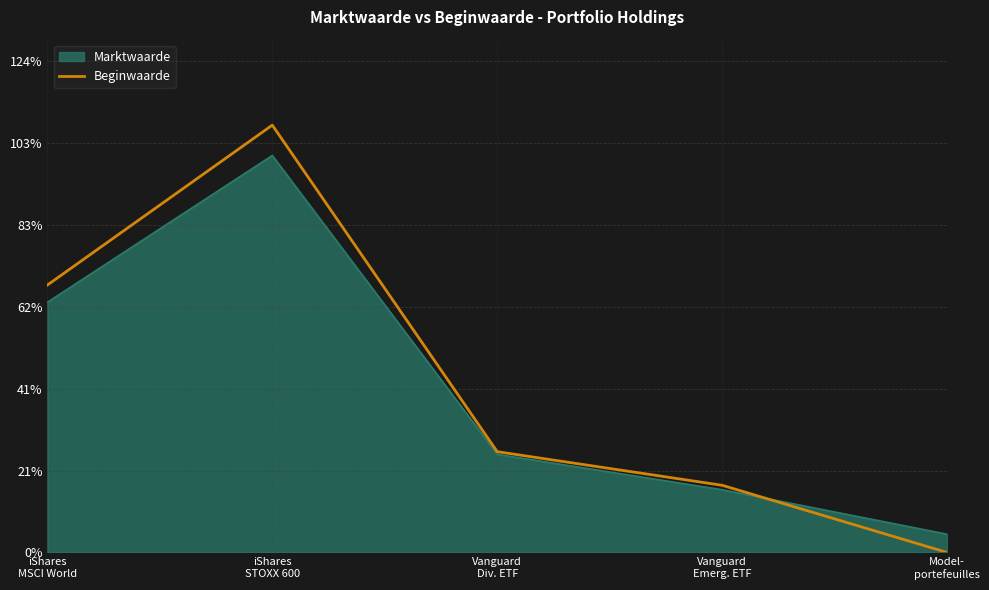

Which series has the largest range (max minus min)?

Beginwaarde